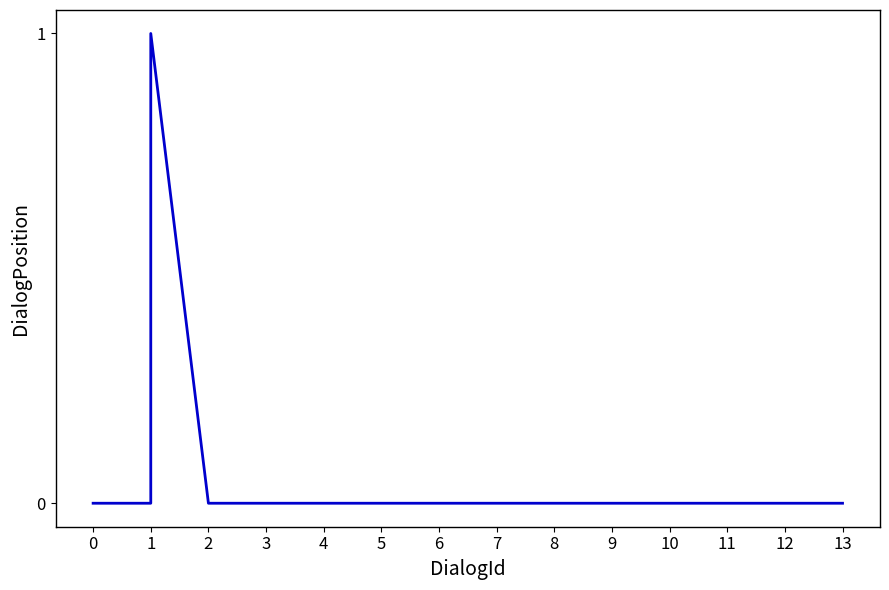

The value at 0 is 1. True or false?

False